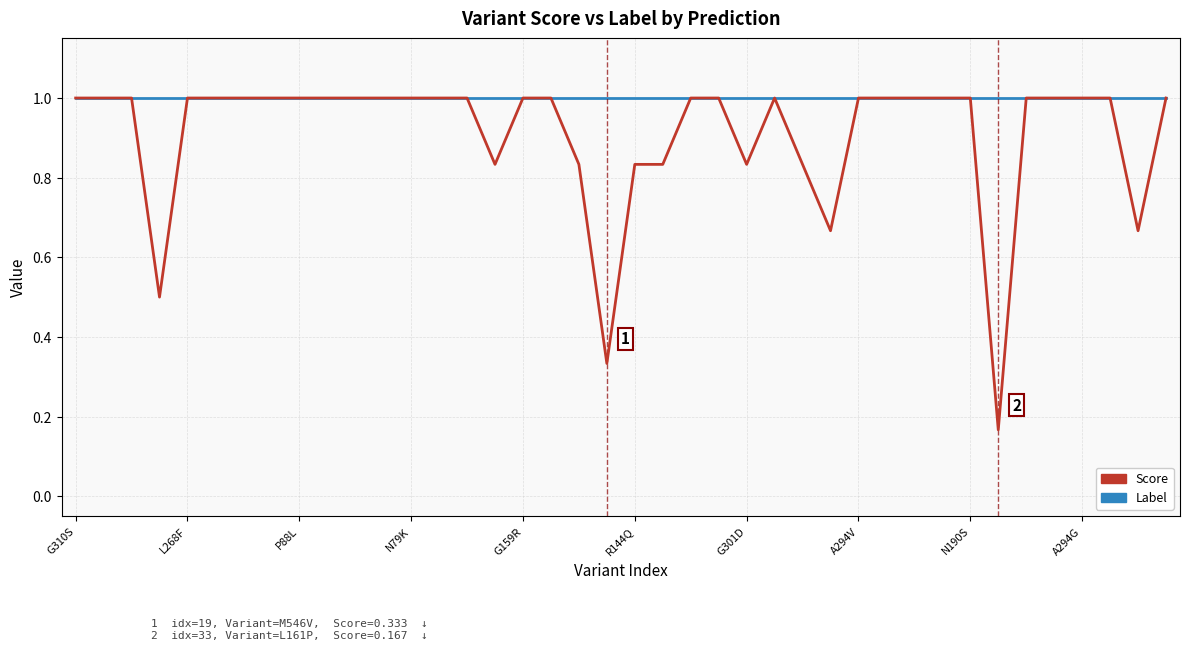

What is the maximum value shown in the chart?

1.0